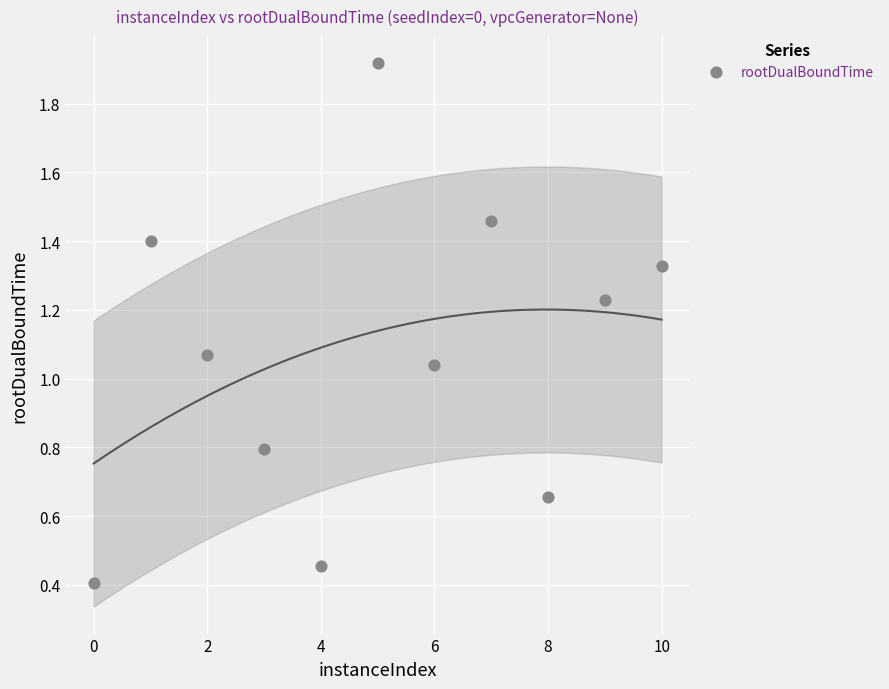

What is the average X value?

5.0